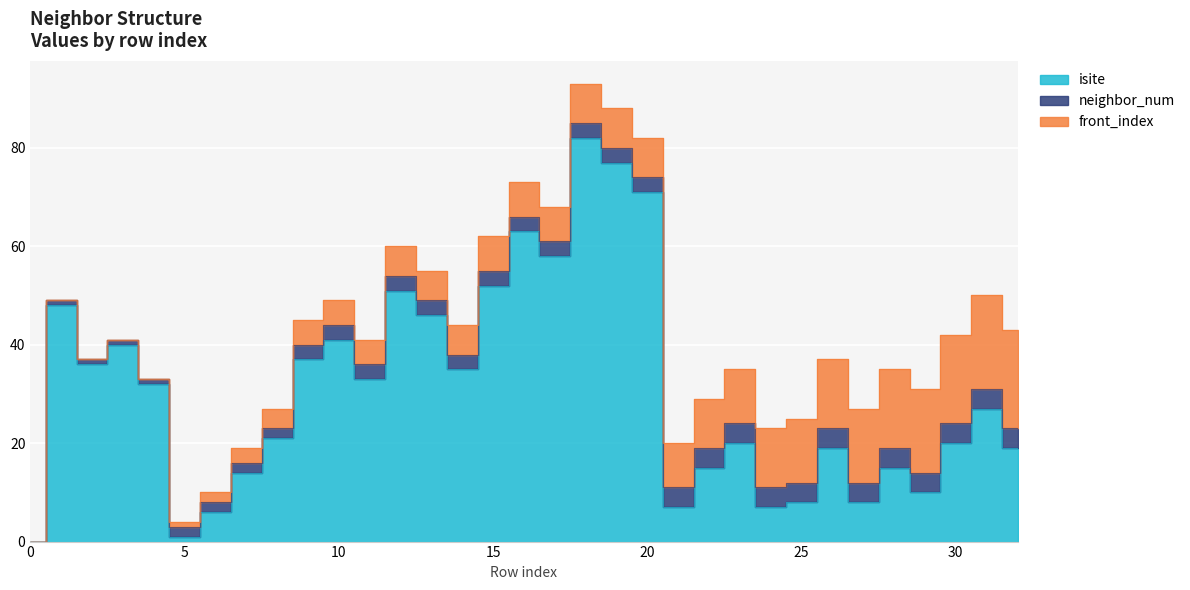

The value of isite at 10 is 41. True or false?

True